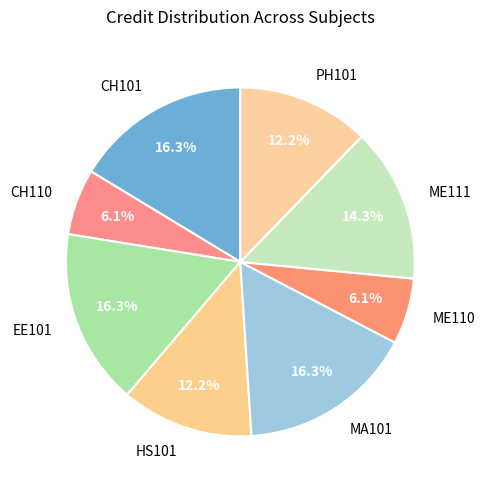

What is the ratio of the value at ME110 to the value at MA101?

0.4